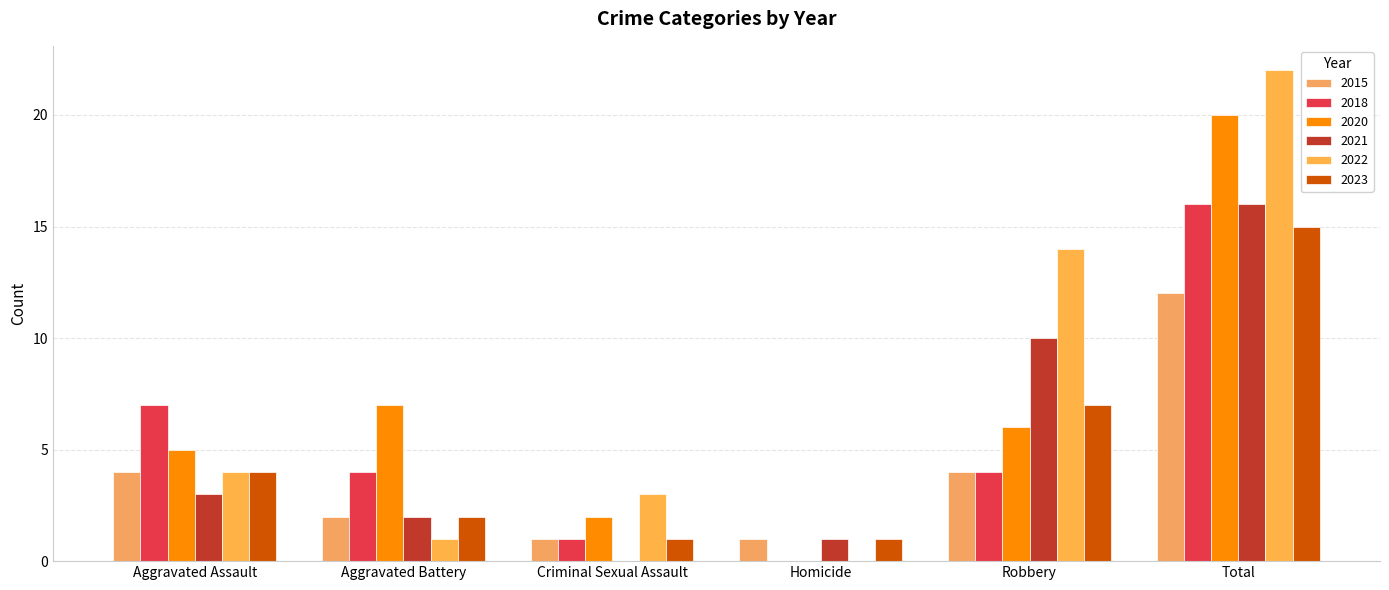

Which series has the widest spread of values?

2022